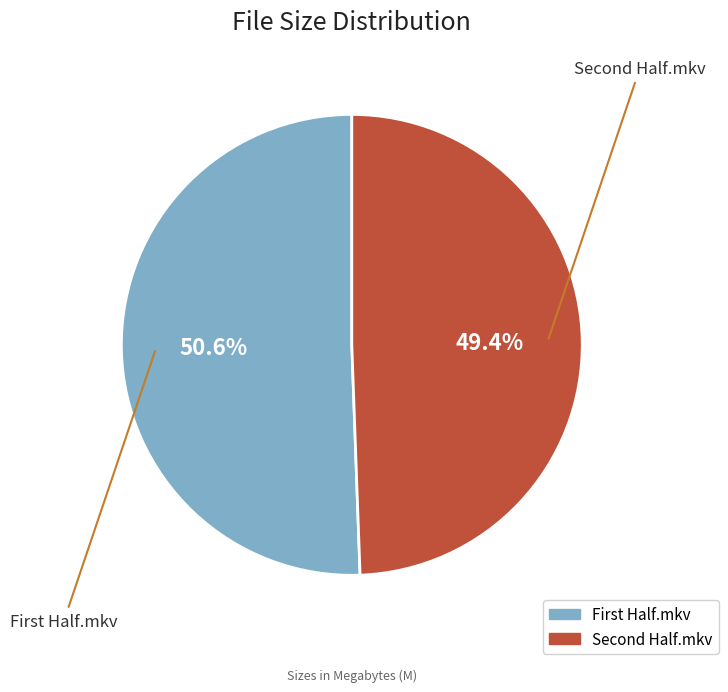

Which category has the smallest portion of the pie?

Second Half.mkv